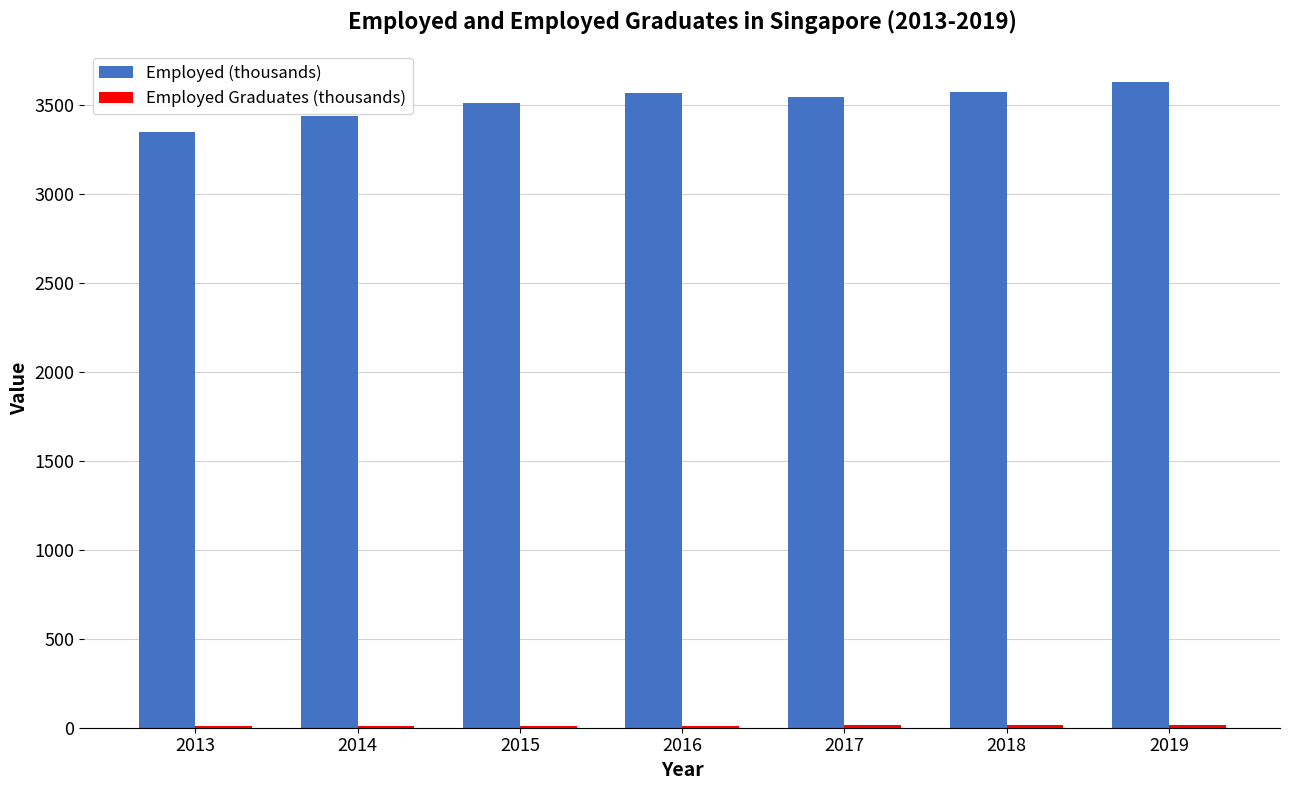

Between 2014 and 2017, which series saw the biggest shift?

Employed (thousands)